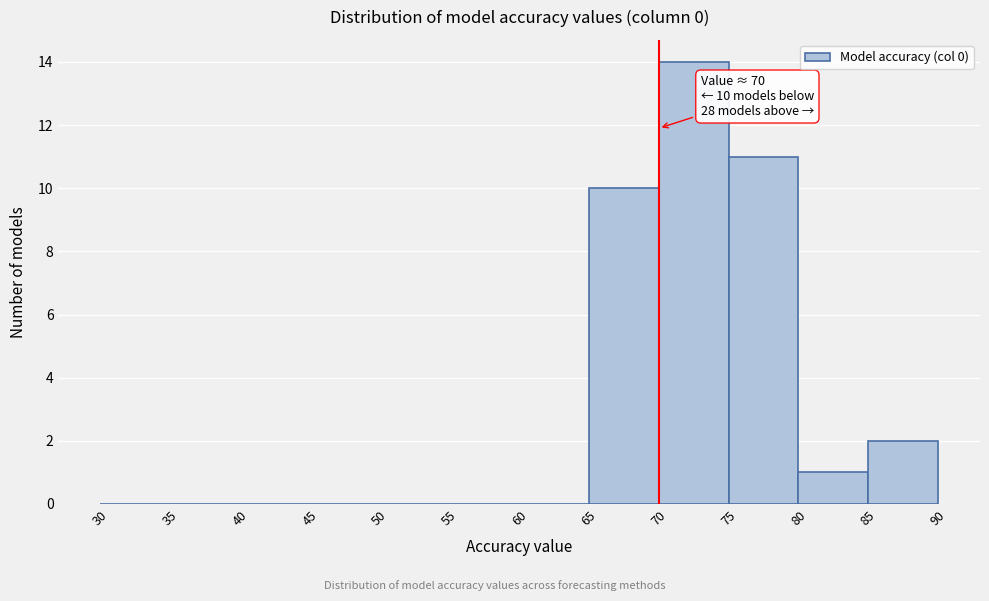

Over which range of the x-axis is the bar tallest?

70 to 75